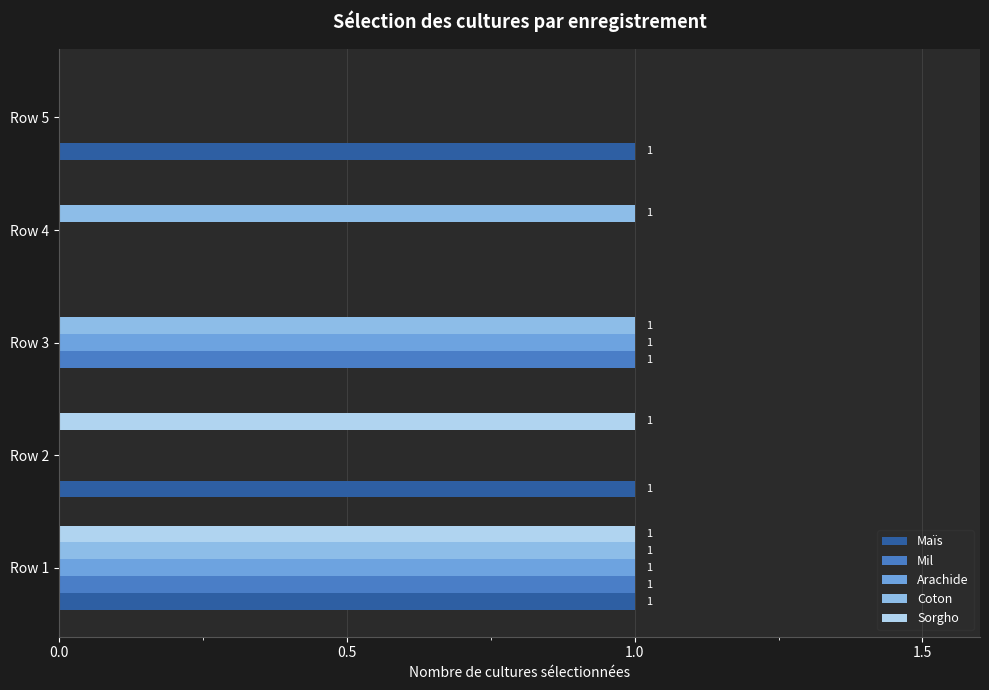

True or false: Arachide has a value of -1 at Row 4.

False